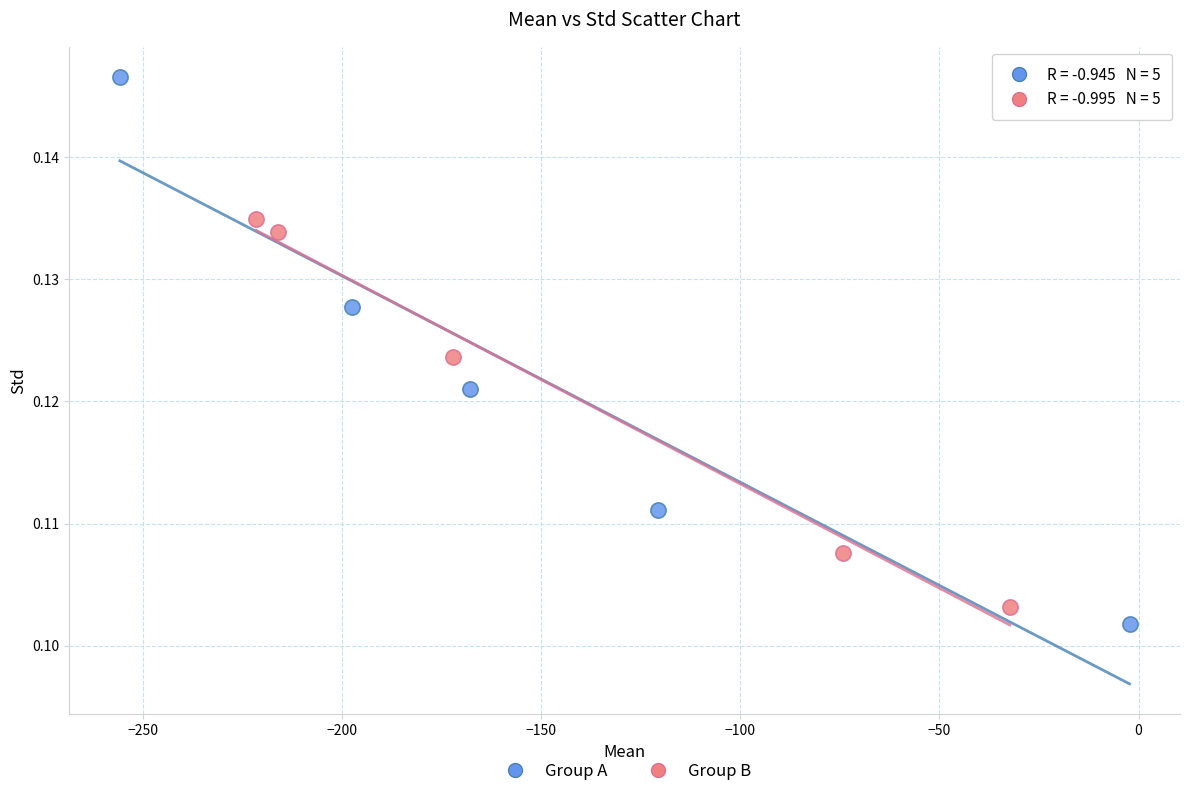

Which series has the largest Y range (max minus min)?

Group A